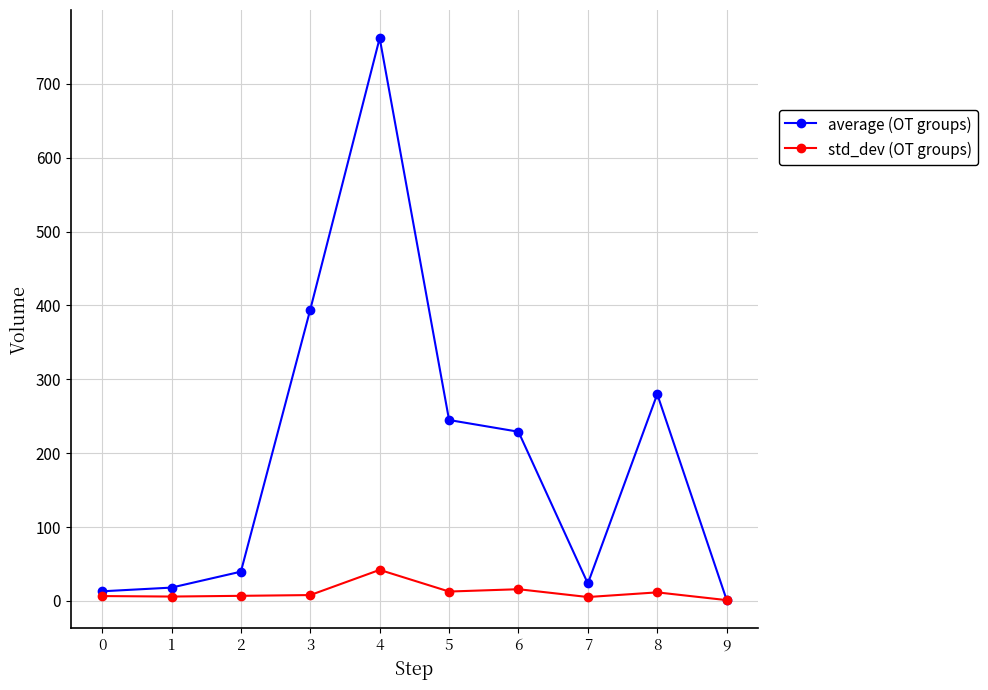

What is the total value across all series at 5?

257.5